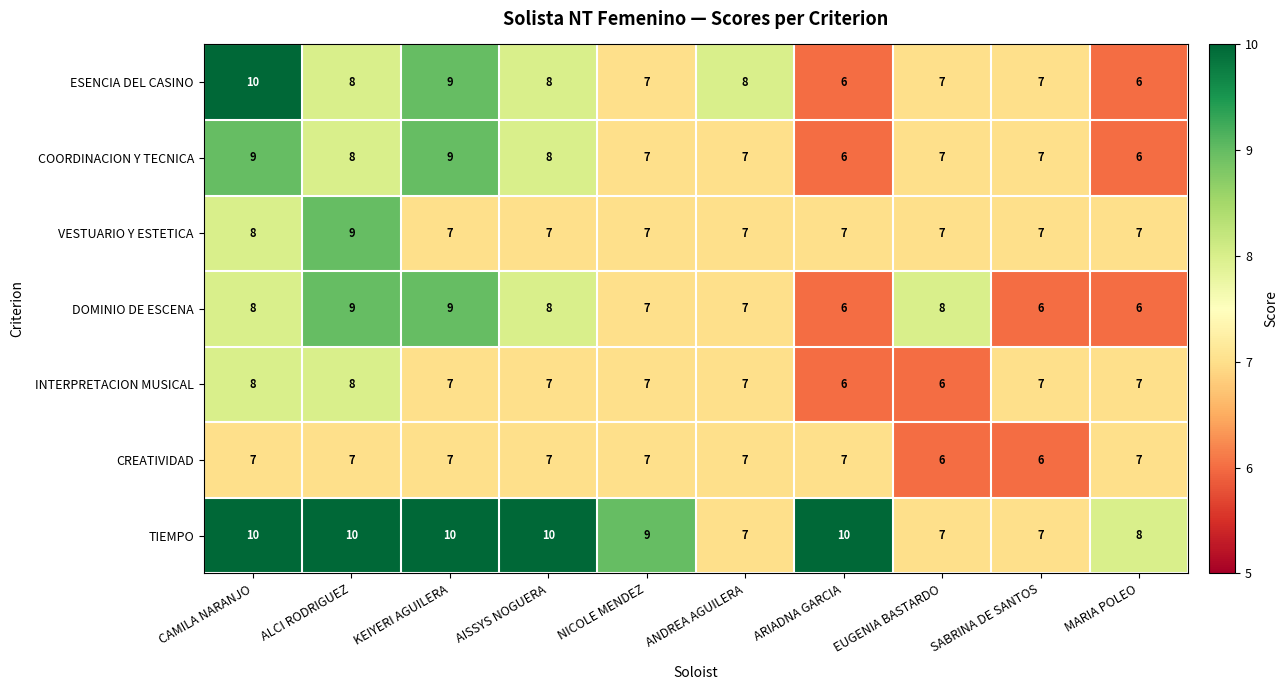

What is the greatest value displayed?

10